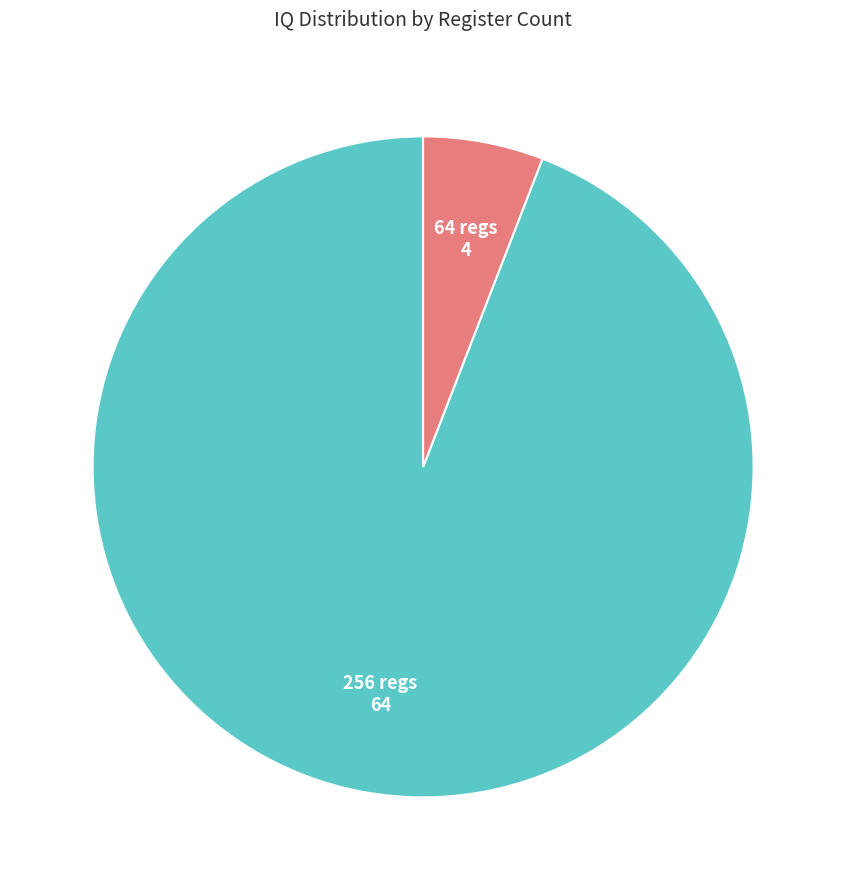

Is there a majority slice in this chart?

Yes